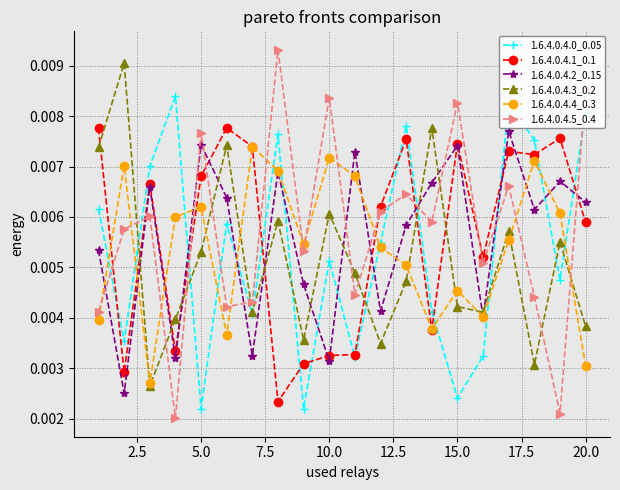

How many 1.6.4.0.4.1_0.1 values are between 0 and 1?

20